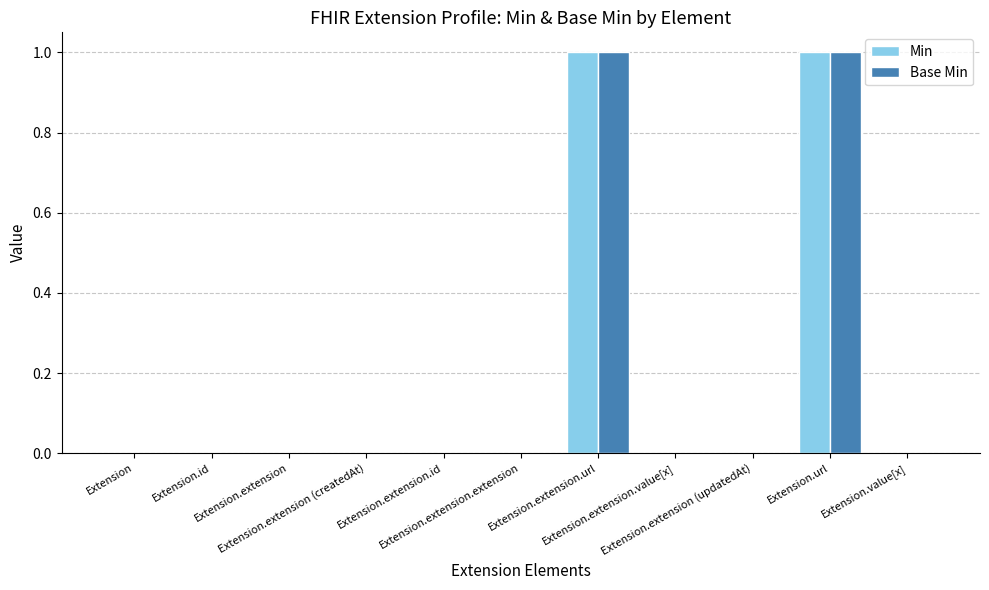

Which series has the largest range (max minus min)?

Min